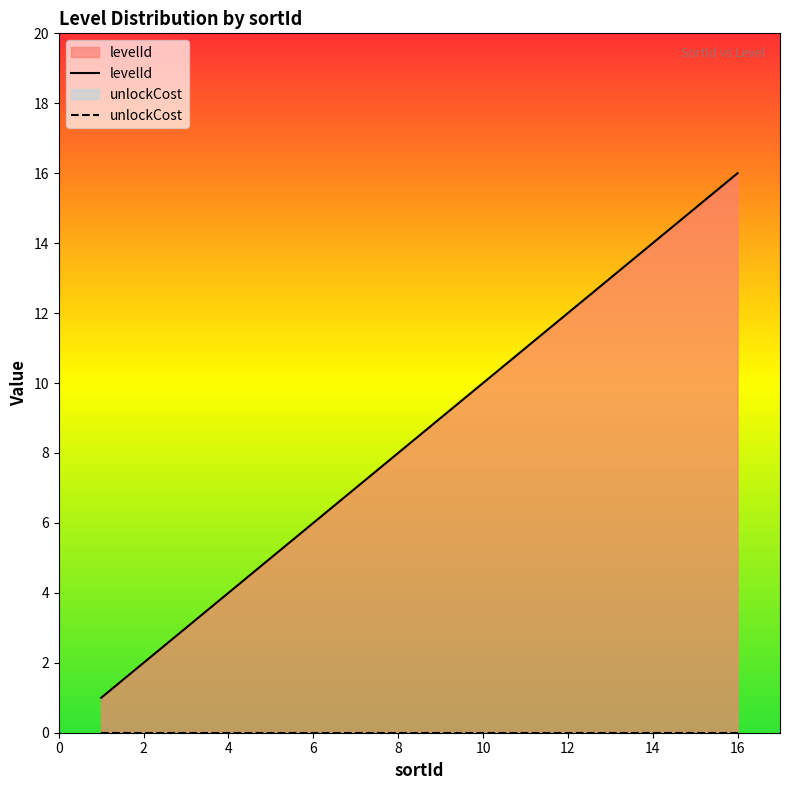

Which series has the largest range (max minus min)?

levelId